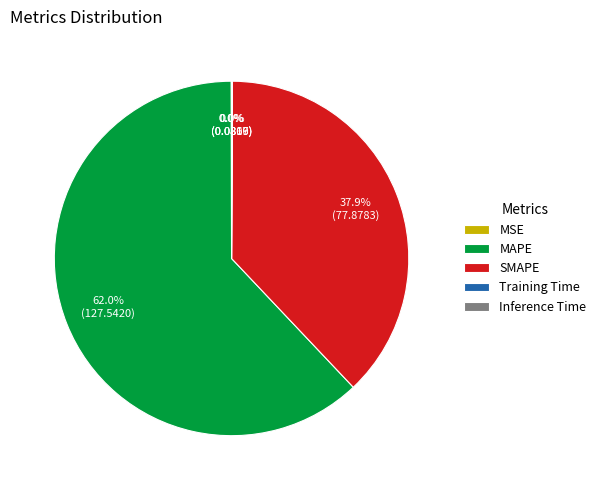

To the nearest percent, what portion does SMAPE represent?

38%